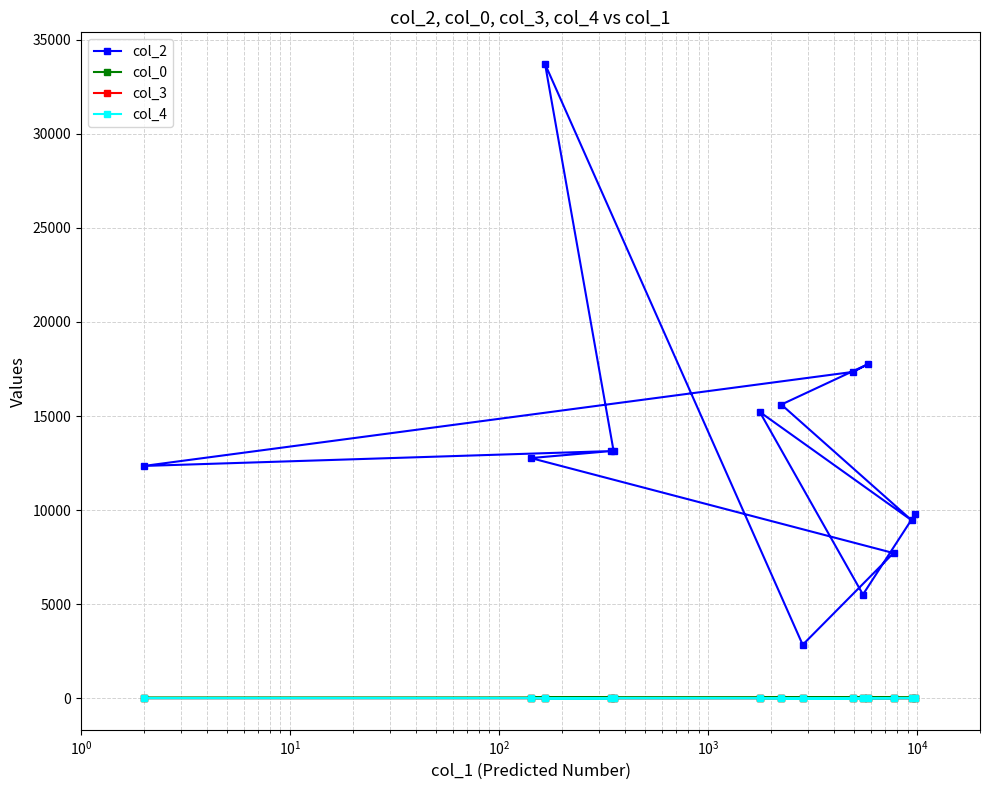

Which series has the largest range (max minus min)?

col_2